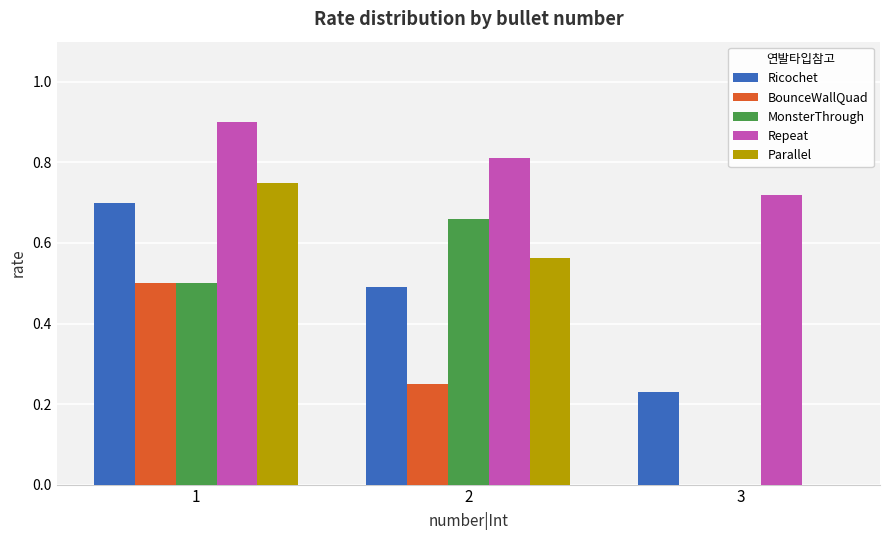

Count the number of data series in this chart.

5